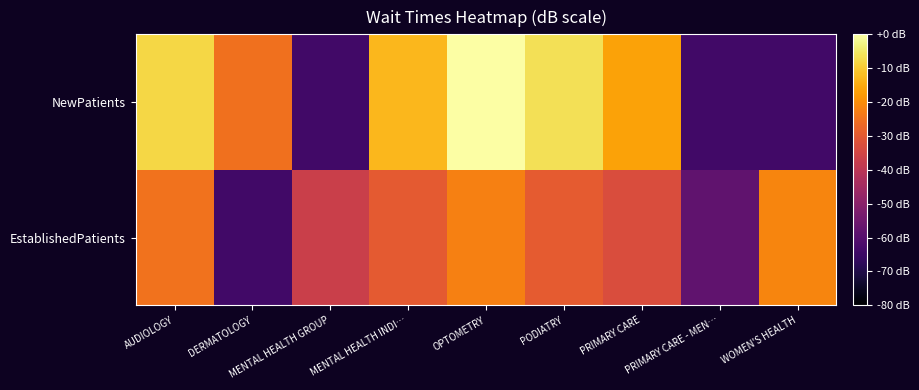

At which category is the sum across all series the highest?

OPTOMETRY